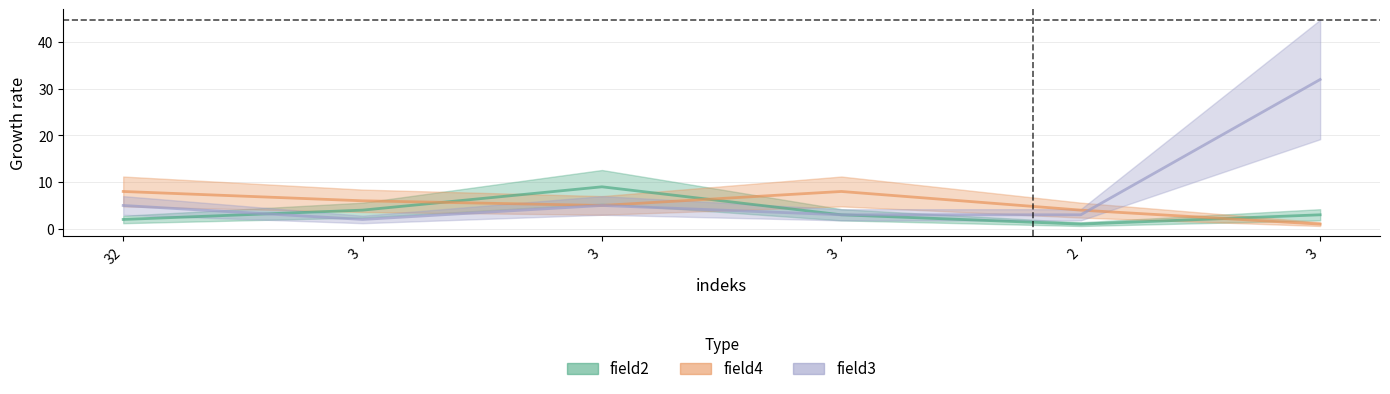

True or false: field3 has more than 1 interior local peaks.

False